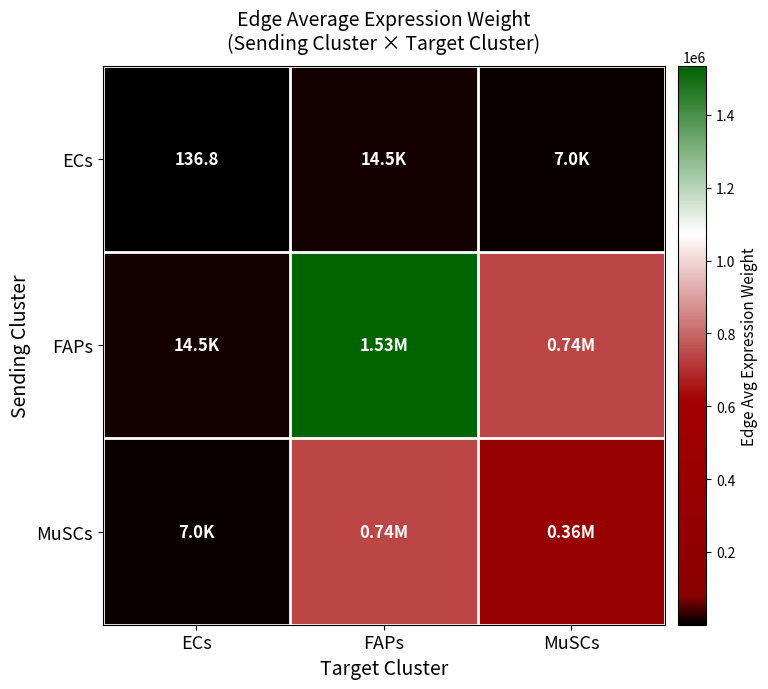

At ECs, list the series in order from smallest to largest.

ECs, MuSCs, FAPs